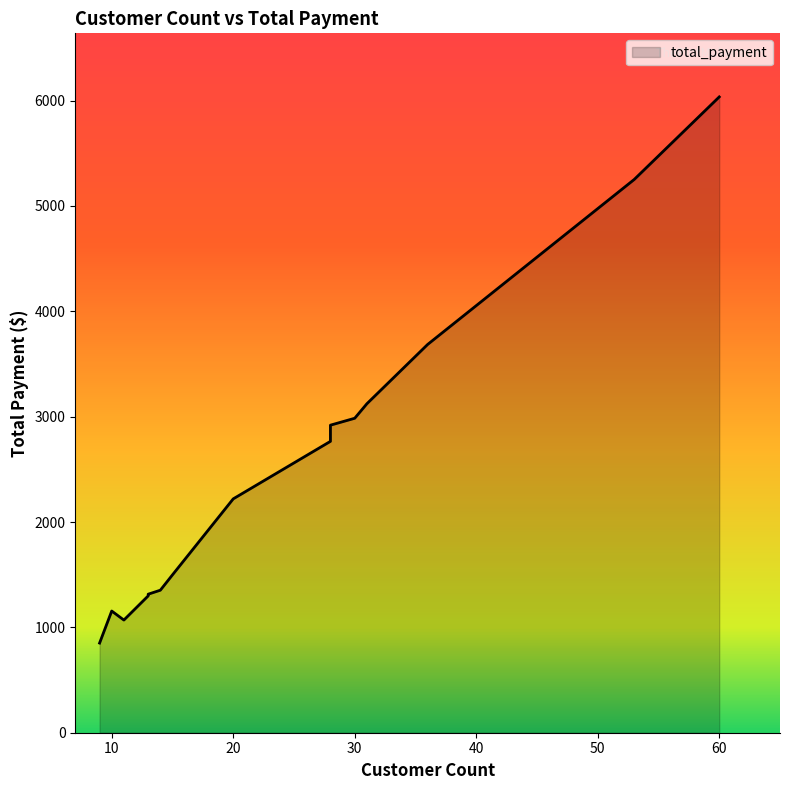

What is the sum of the values at 20 and 13?

3518.5